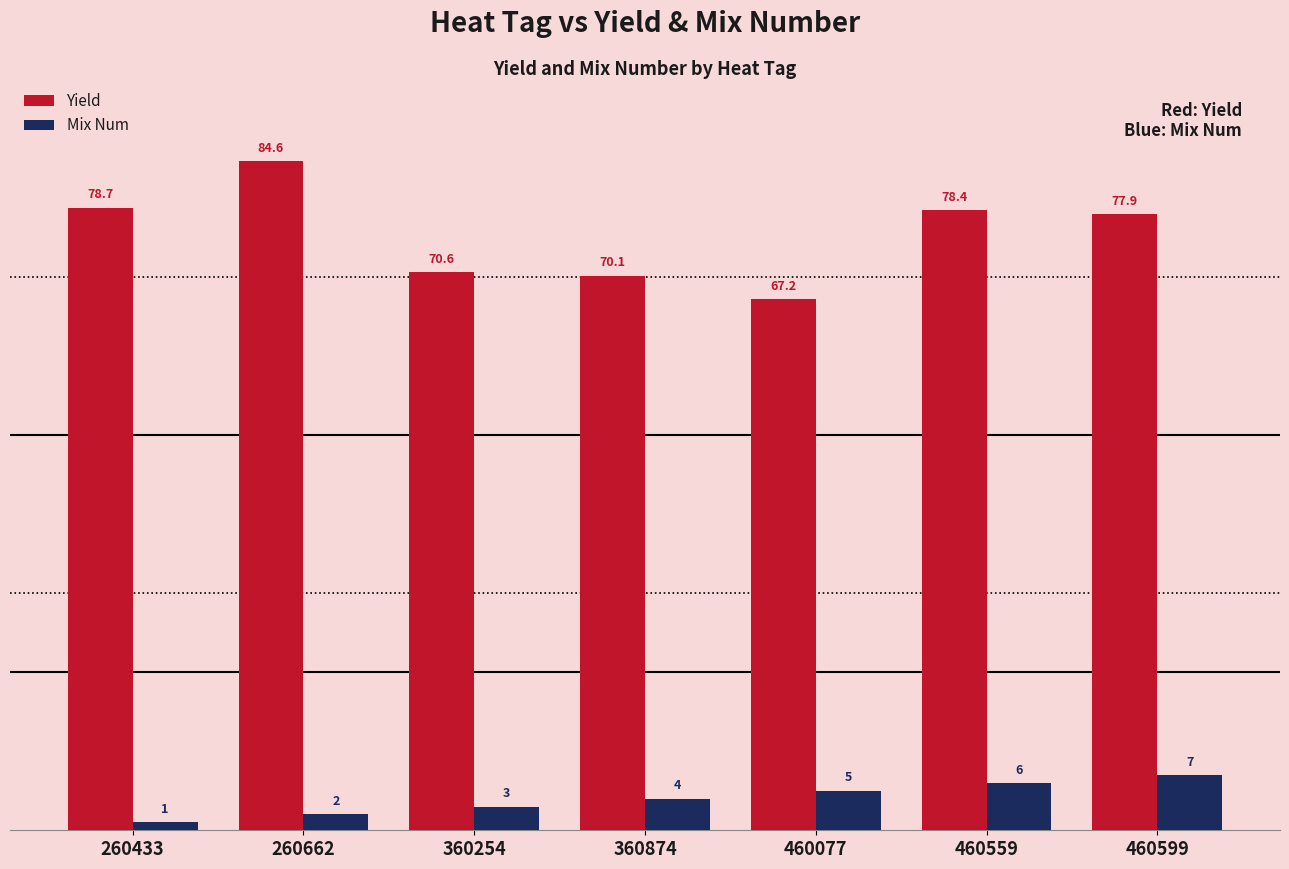

How many groups of bars are there?

7